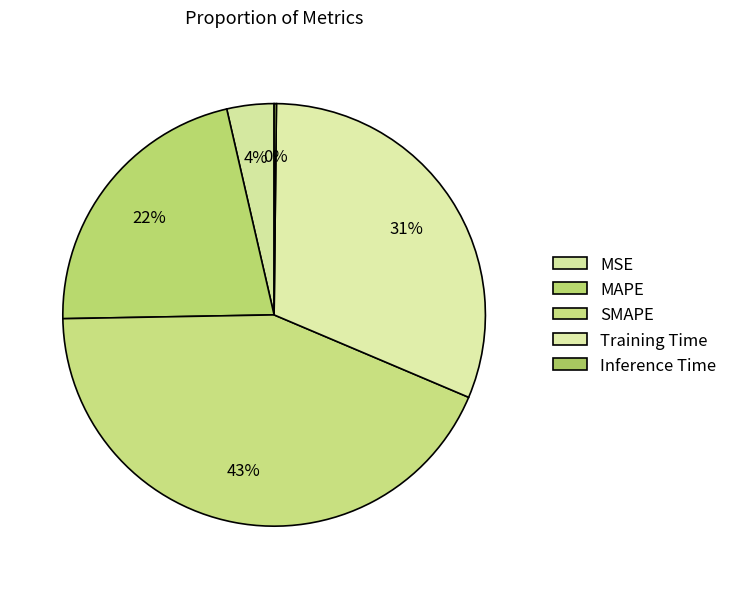

How many slices are in this pie chart?

5